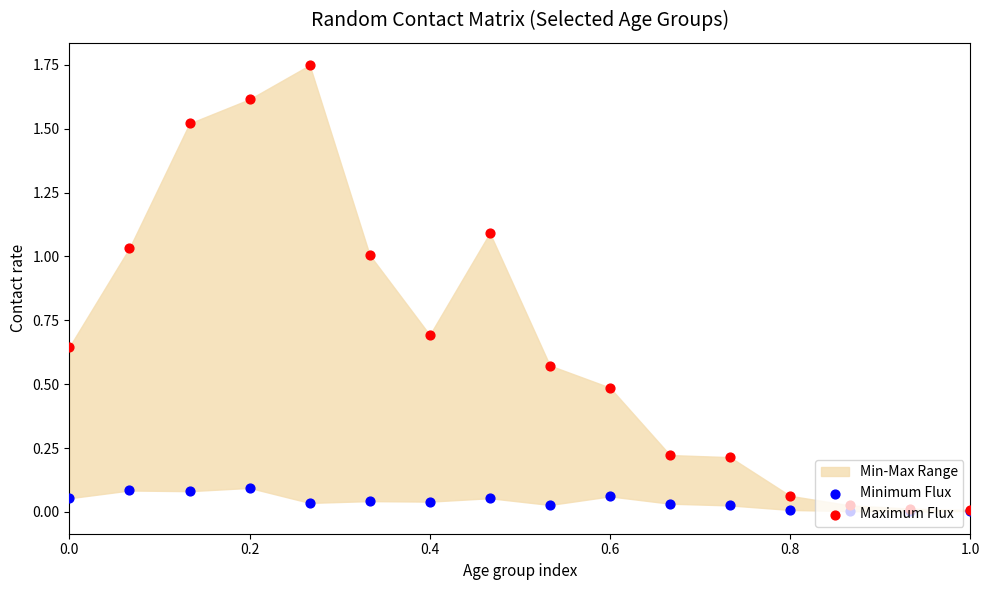

Which series reaches the minimum Y coordinate?

Minimum Flux